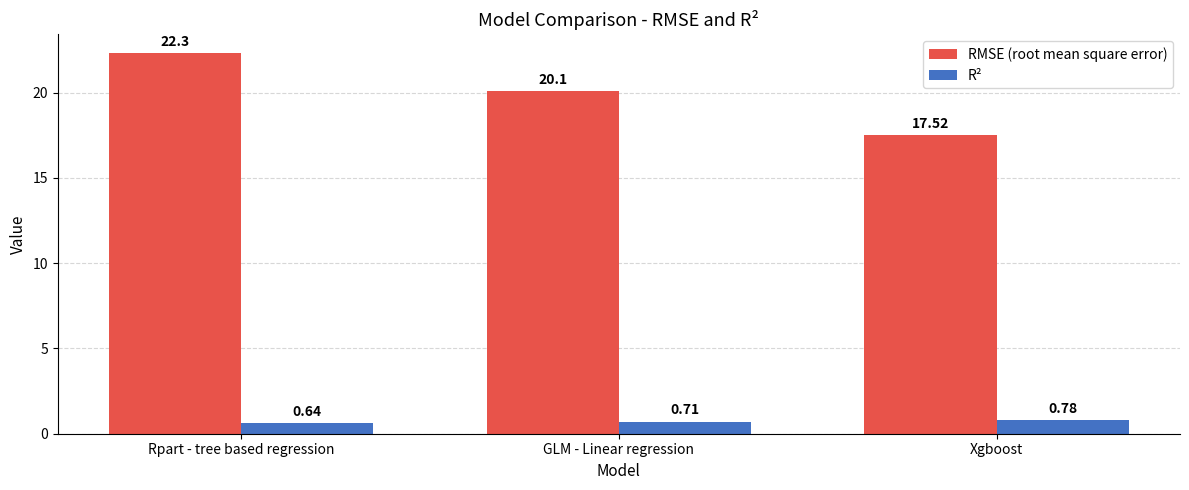

How many data points in RMSE (root mean square error) are above 20?

2